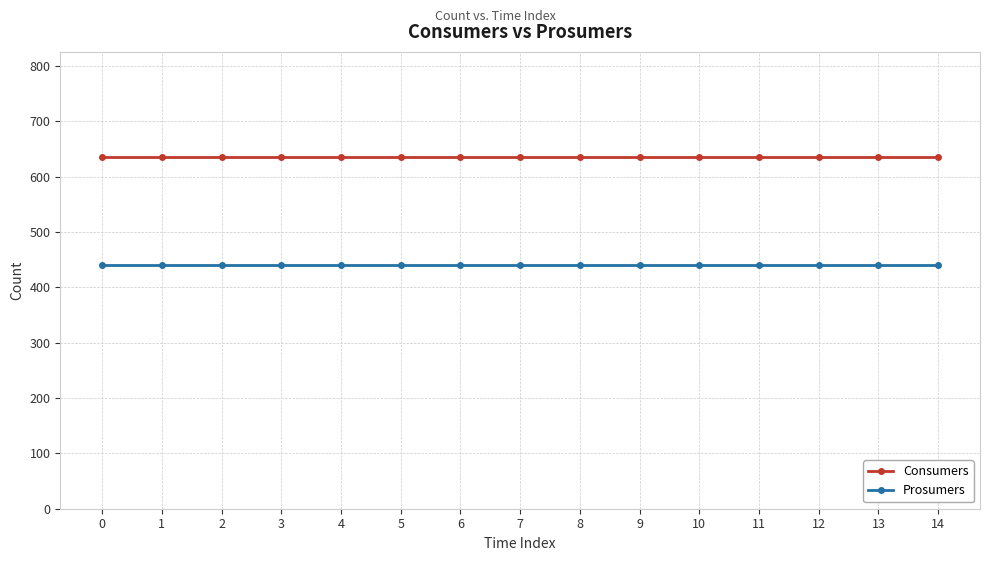

Rank the series by their average value, from highest to lowest.

Consumers, Prosumers